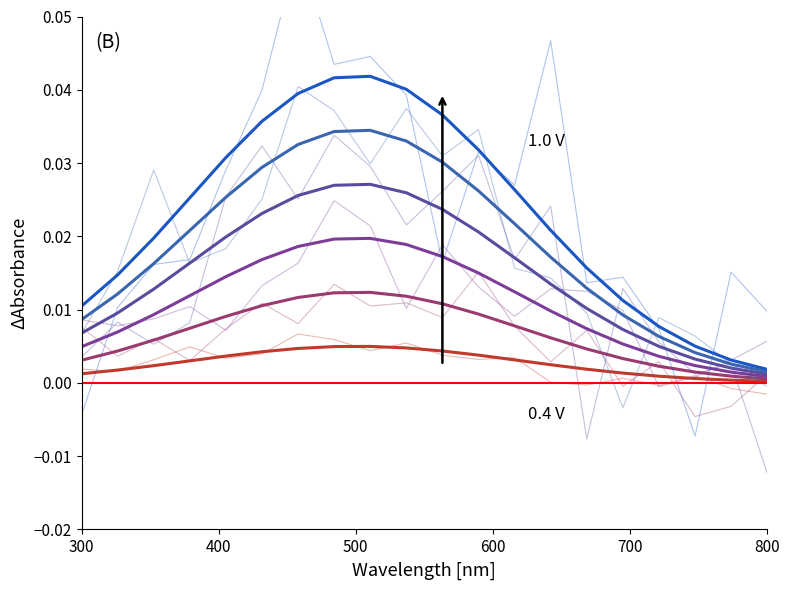

True or false: 1.0 V and 0.52 V cross at least once.

False